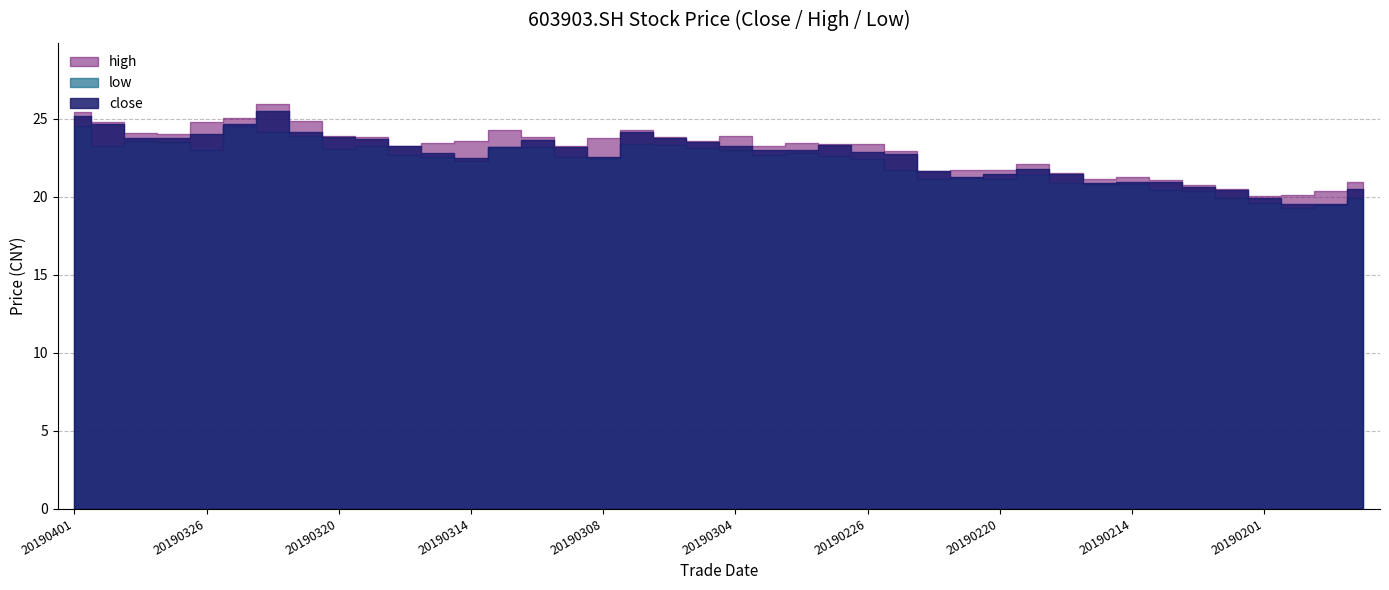

What value does the low series have at 20190311?

22.6